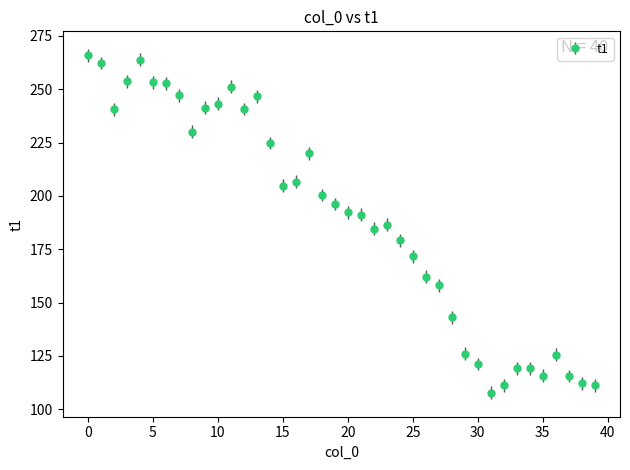

True or false: there are more than 2 points higher than both neighbors.

True